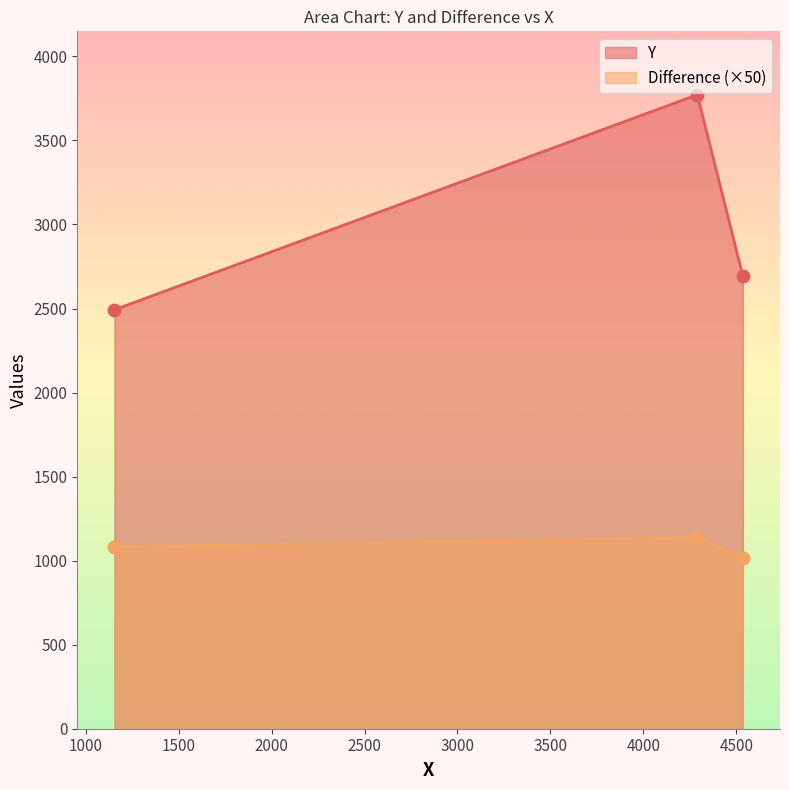

Which series has the largest range (max minus min)?

Y